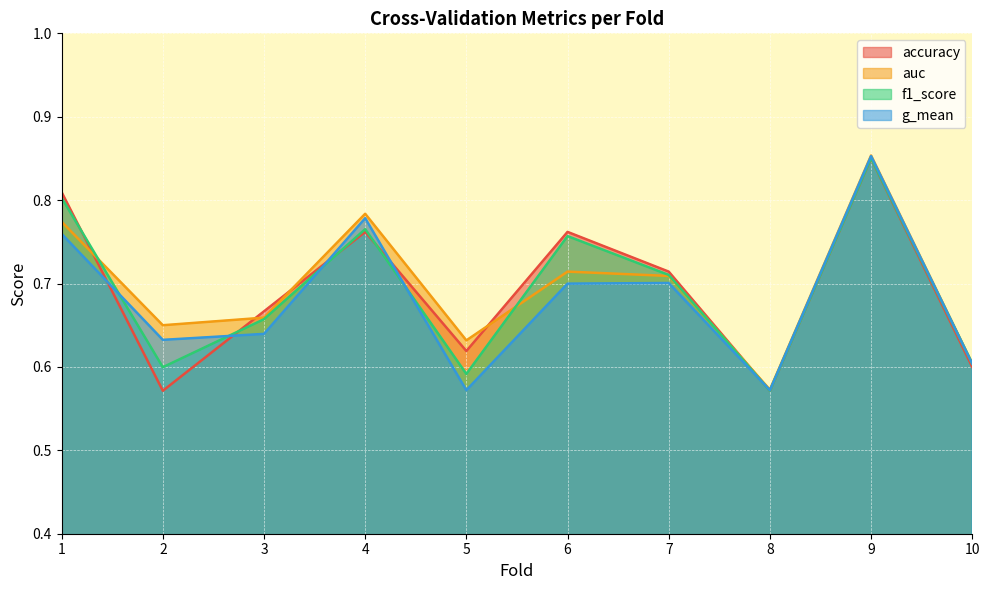

What is the average value of the f1_score series?

0.7